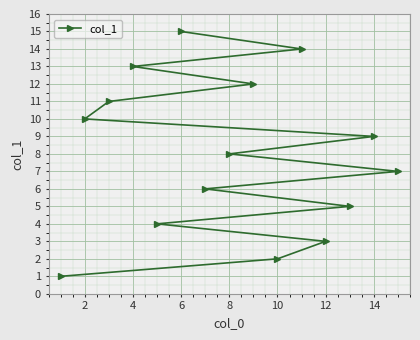

What is the greatest value displayed?

15